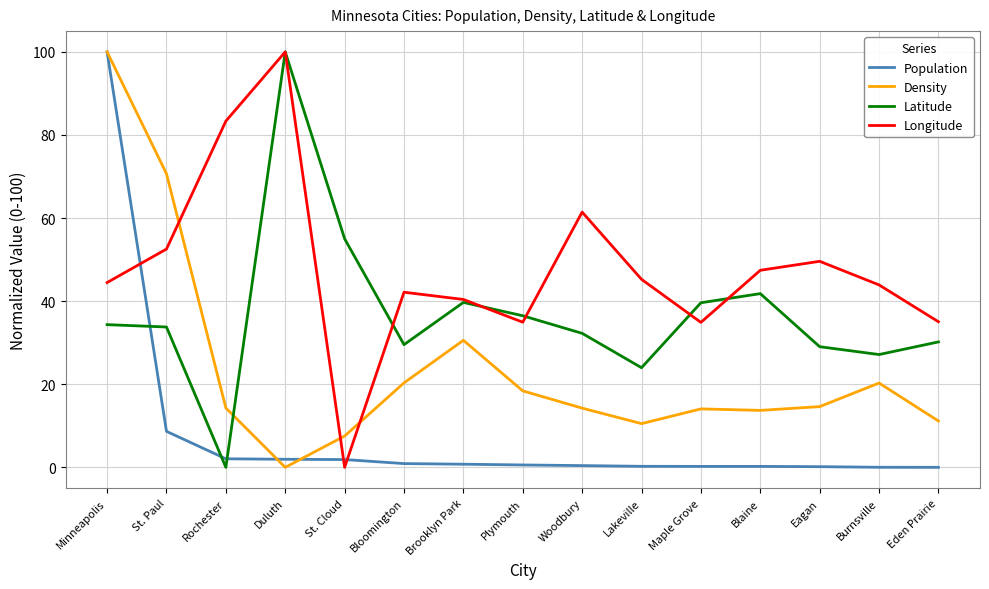

At which label is Population closest to 50?

St. Paul